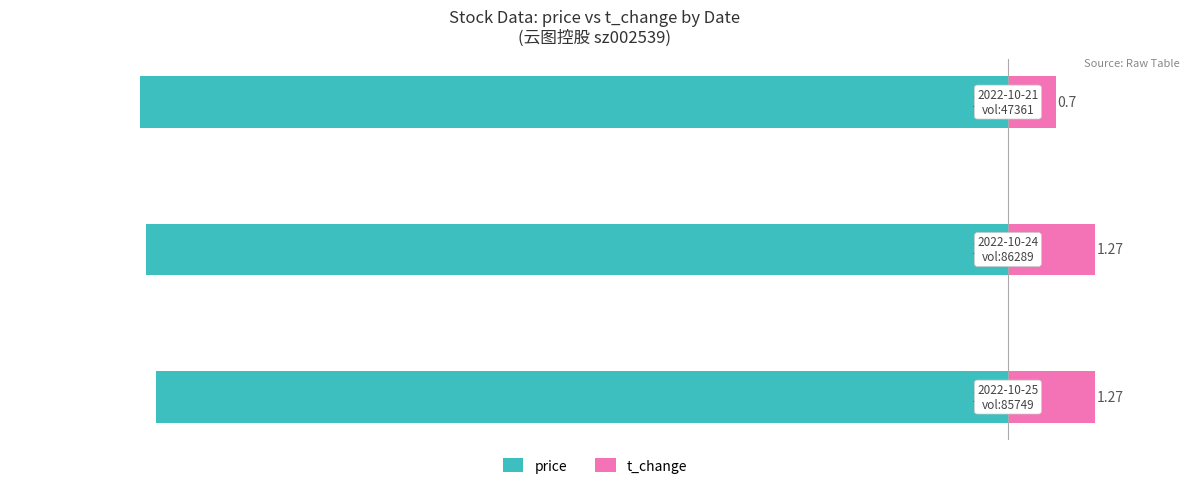

True or false: price has a value of -3.9 at −14.

False